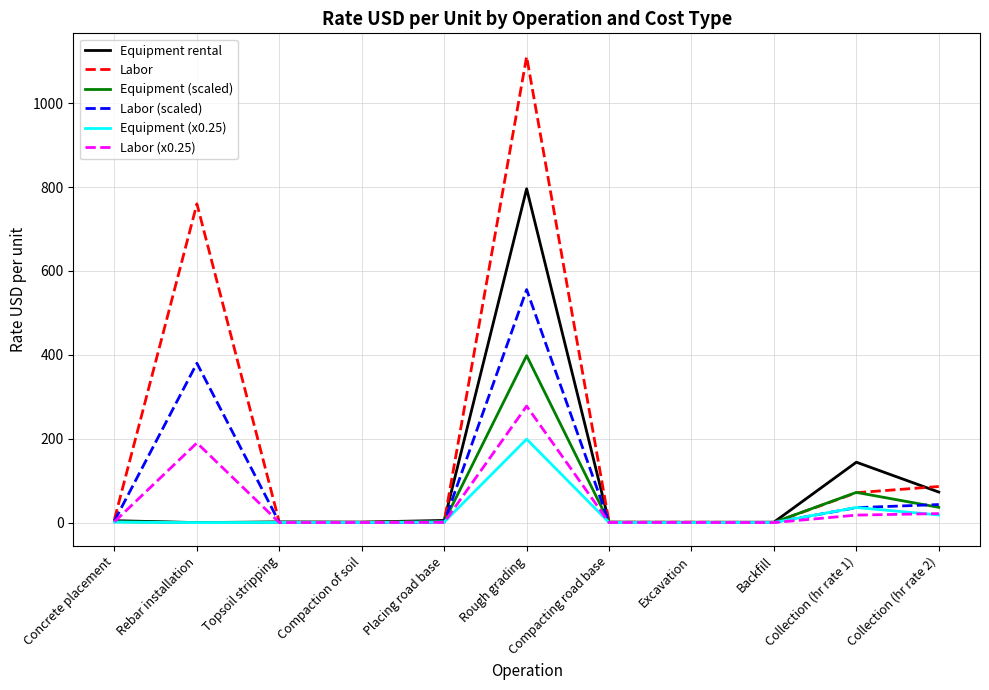

Which series has the largest range (max minus min)?

Labor